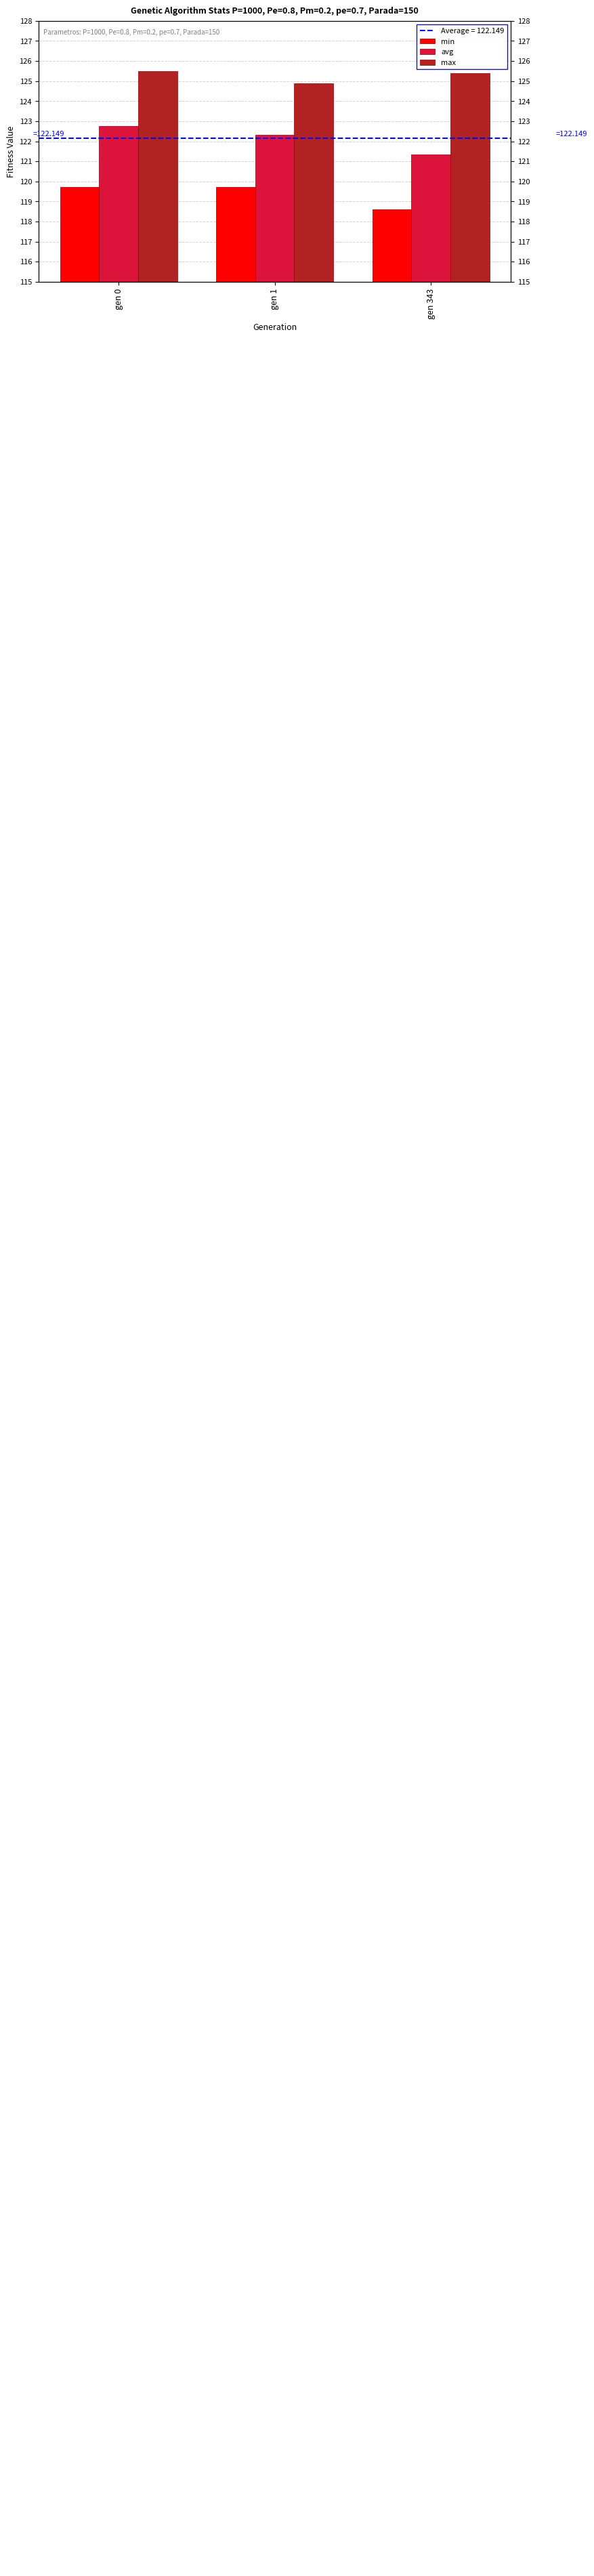

What is the maximum value for max?

125.5